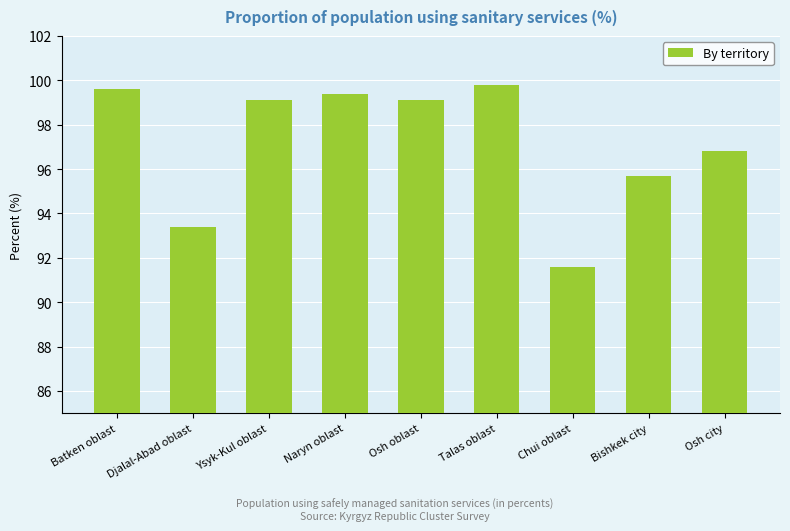

Reading right to left, extract all data points from this chart.

96.8	95.7	91.6	99.8	99.1	99.4	99.1	93.4	99.6